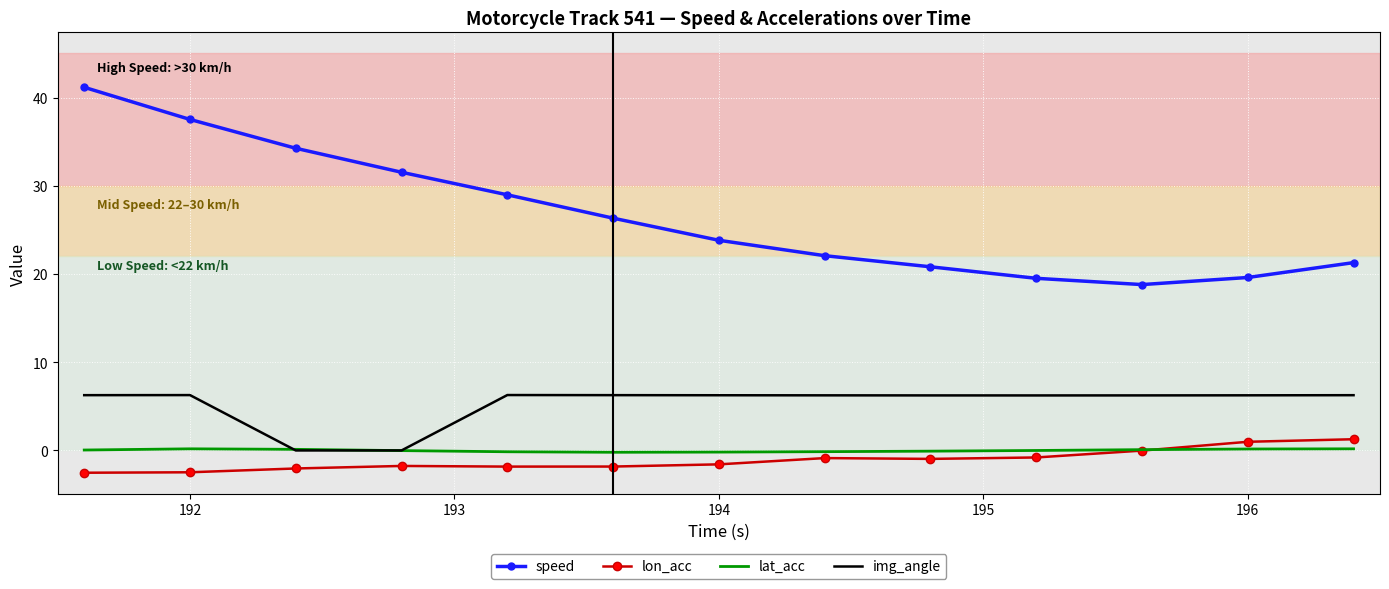

Which series has the largest total across all categories?

speed